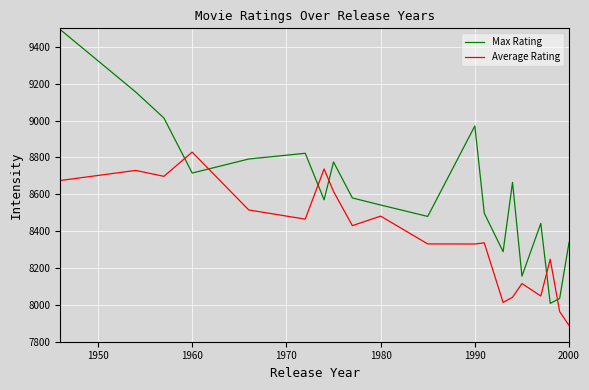

Count the number of data series in this chart.

2